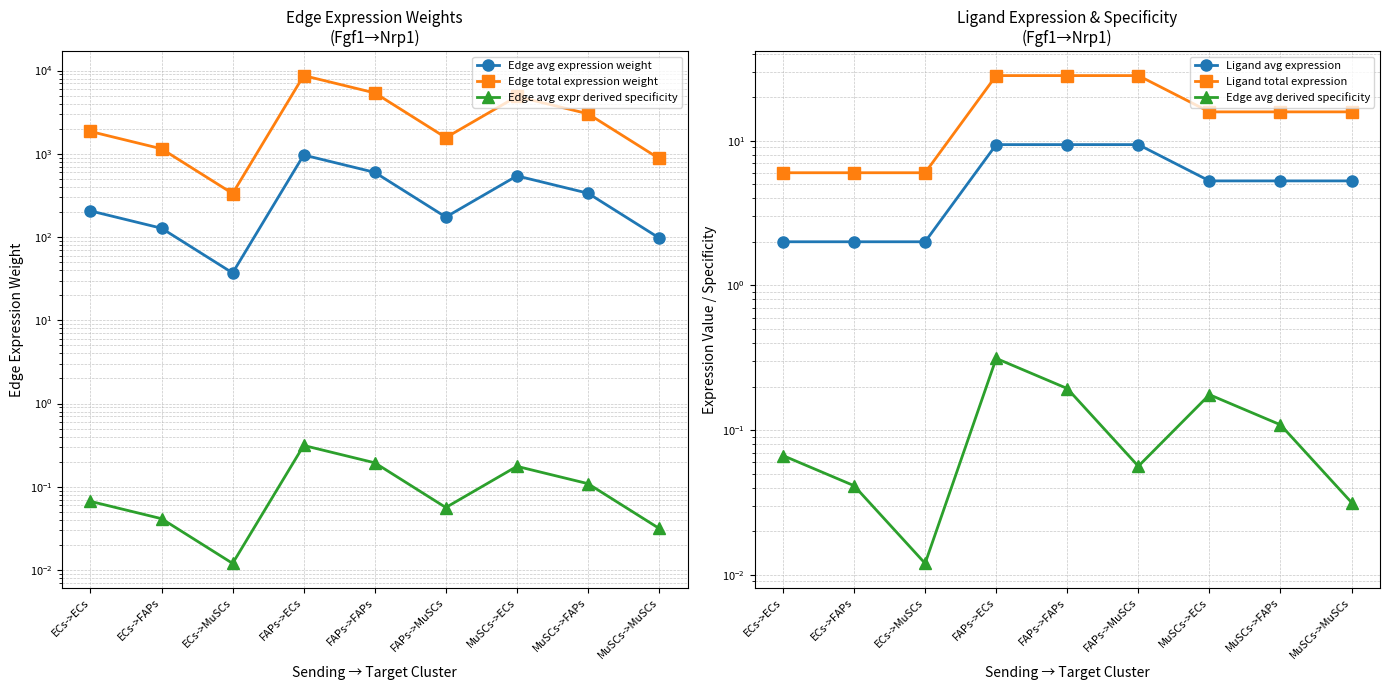

What position from the right is ECs->ECs?

9